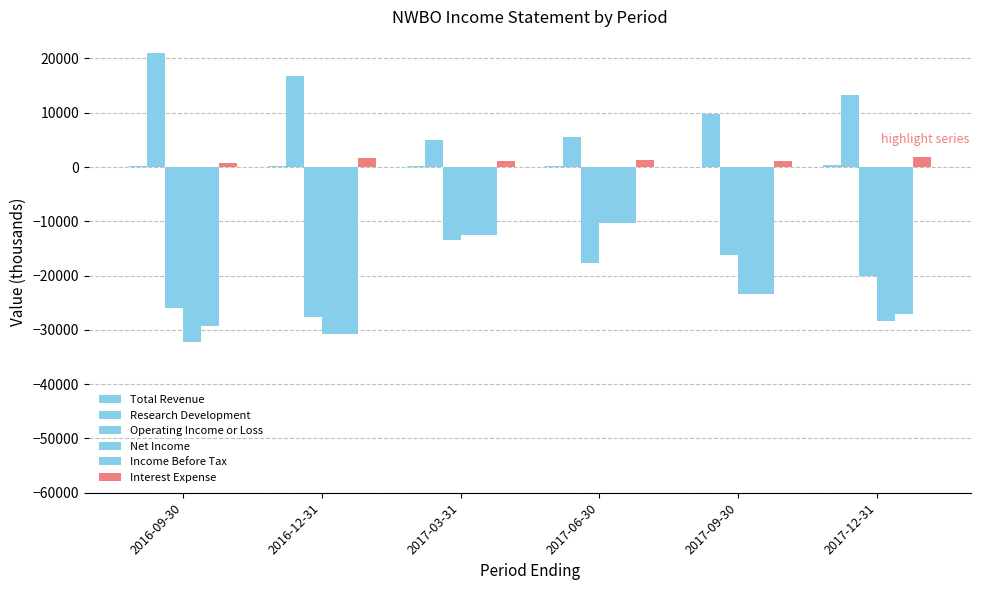

How many groups of bars are there?

6